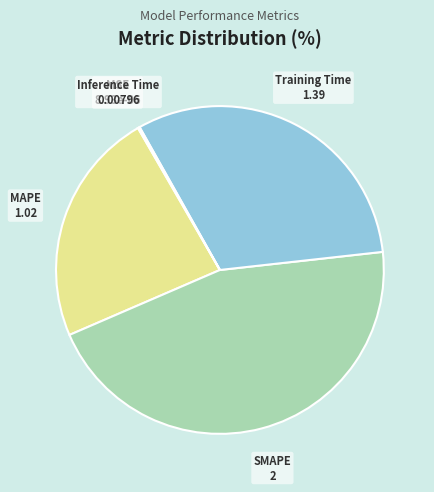

True or false: Training Time accounts for 23% of the total.

False